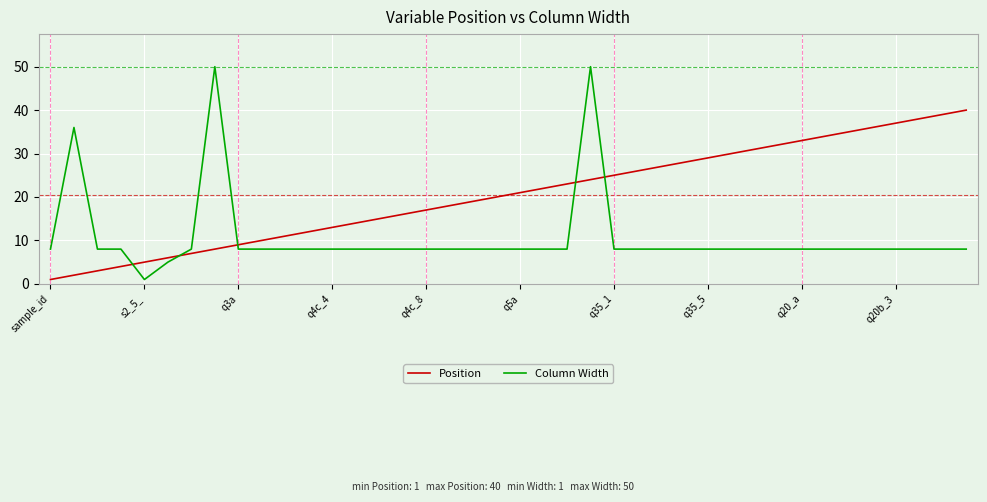

List the series in order of their overall mean, lowest first.

Column Width, Position